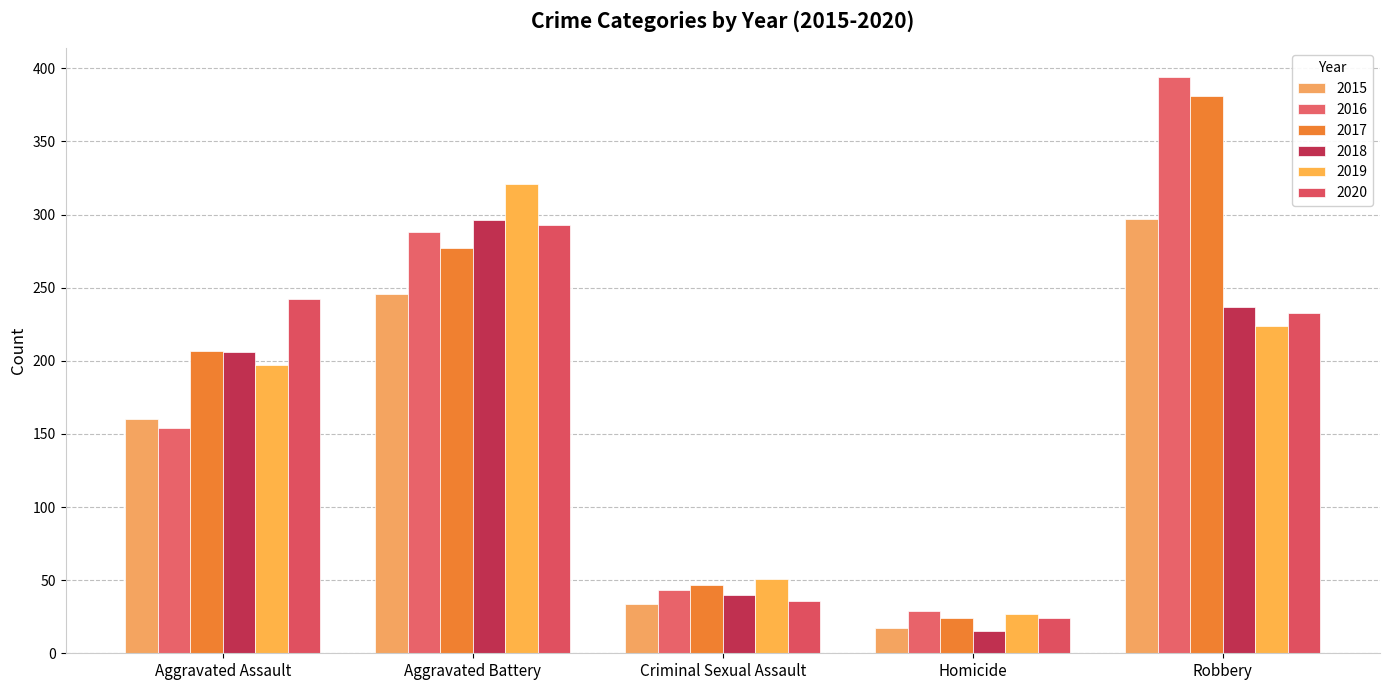

Is the value of 2016 at Aggravated Battery greater than the value of 2015 at Aggravated Assault?

Yes